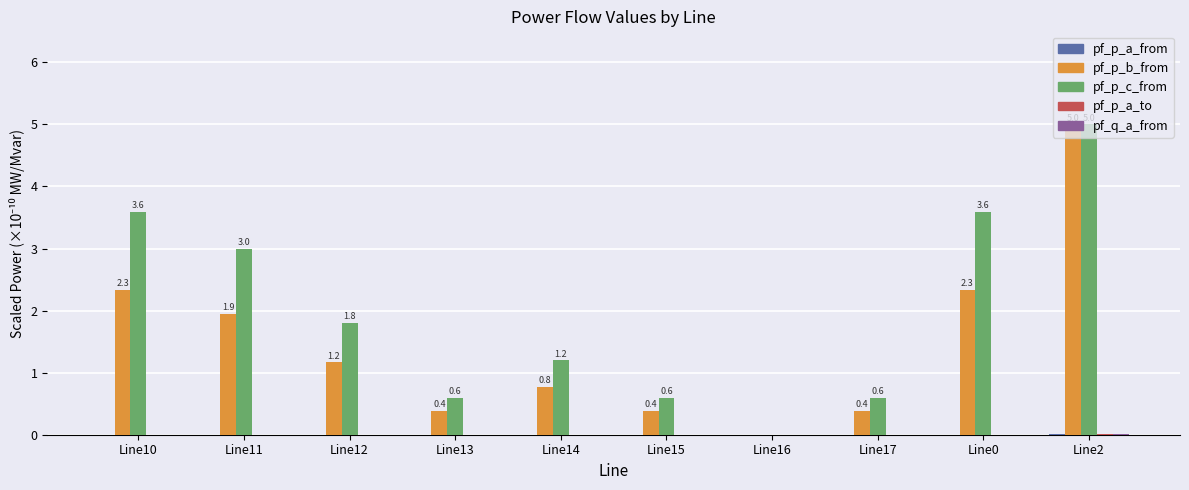

How many groups of bars are there?

10